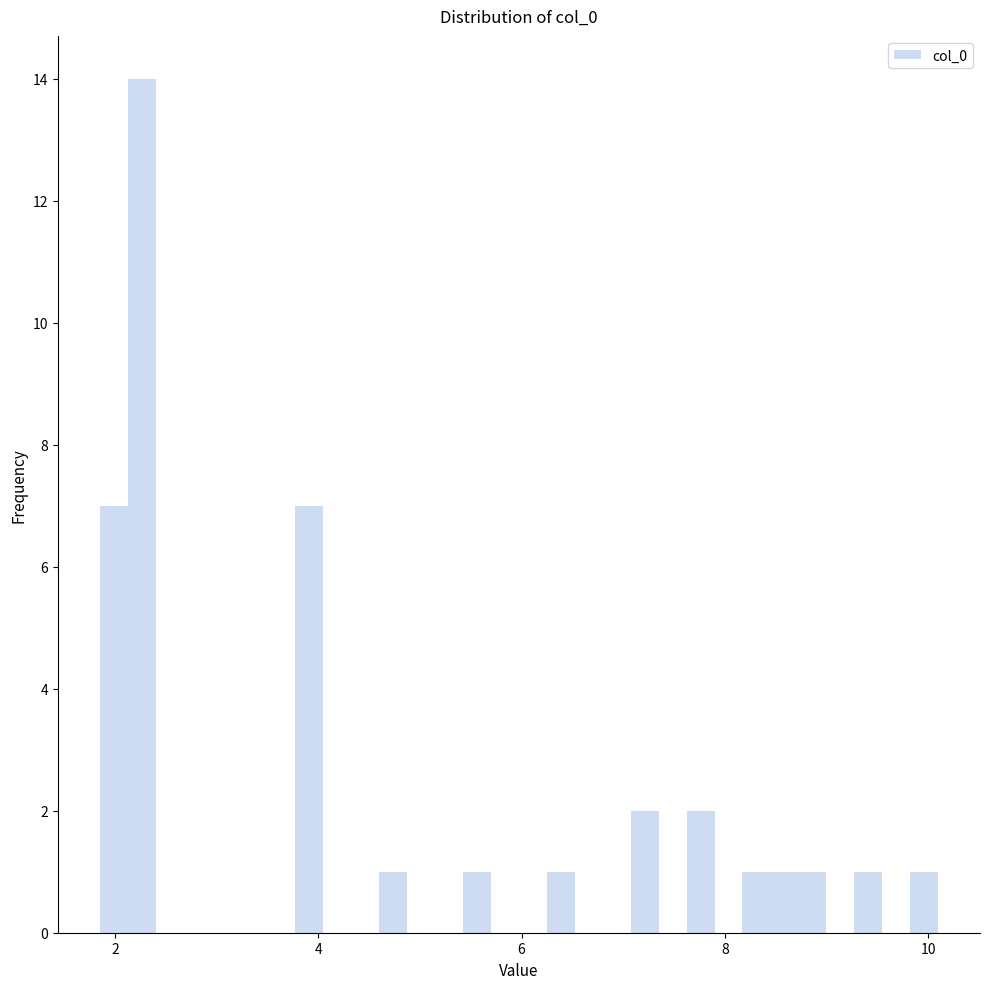

Around what value on the x-axis is the tallest bar? Give the approximate position of its centre, as read against the axis.

2.2